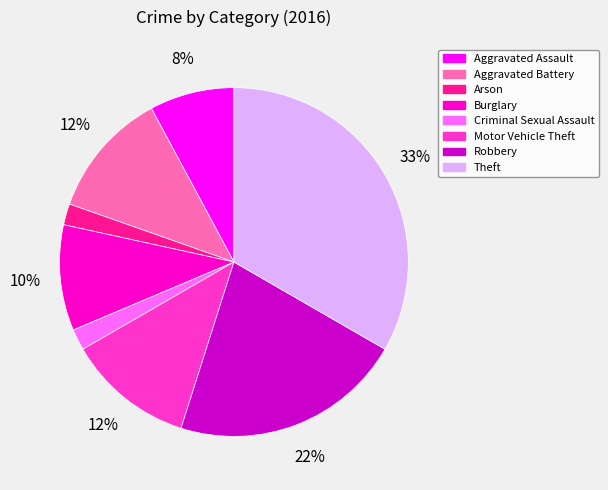

How many segments does this pie chart have?

8